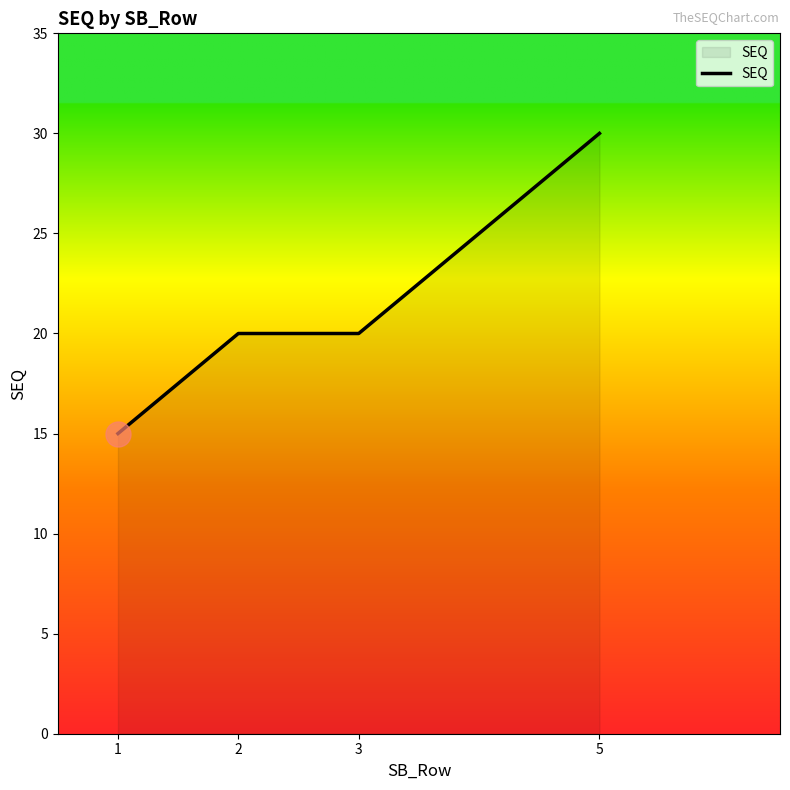

The chart shows a value of 14 at 5. True or false?

False